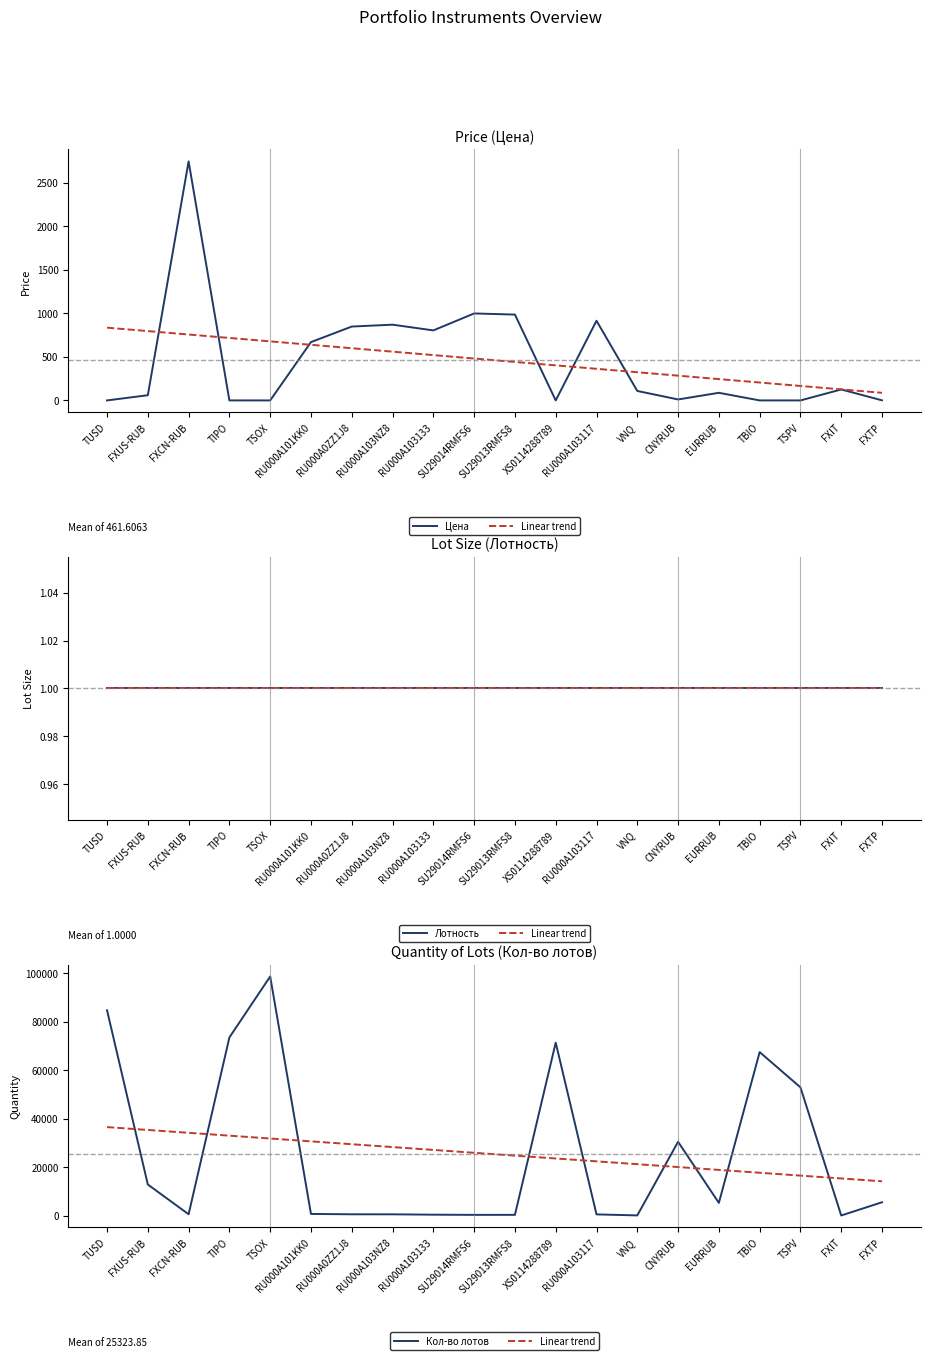

The Лотность series shows 1.6 at TSPV. True or false?

False